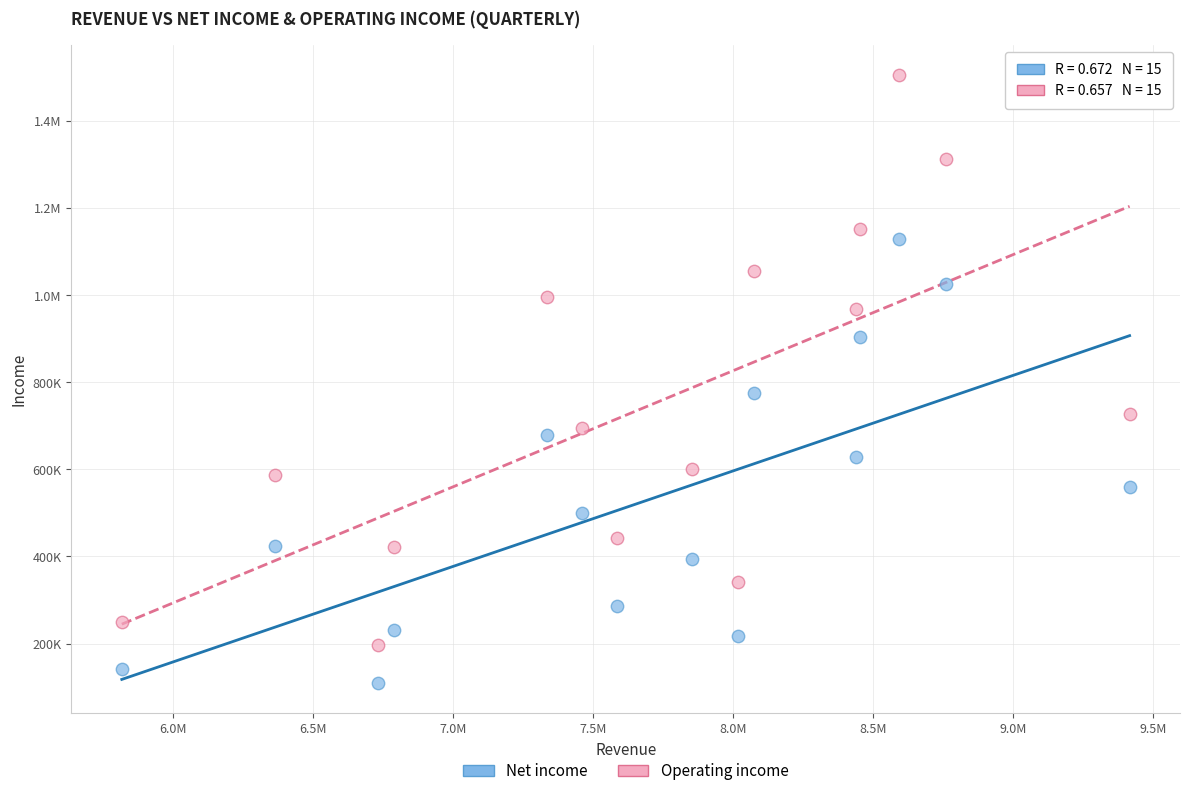

What are all the series names shown in the legend?

Net income, Operating income